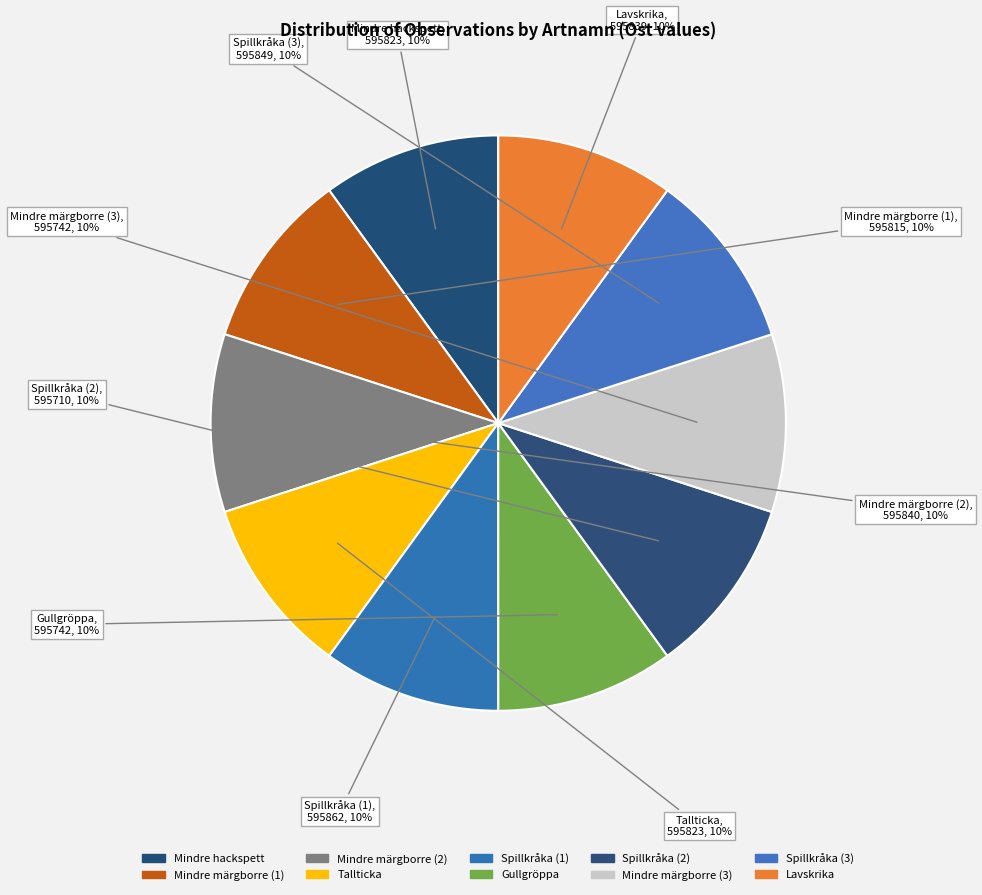

What is the ratio of the value at Mindre hackspett to the value at Mindre märgborre (1)?

1.0